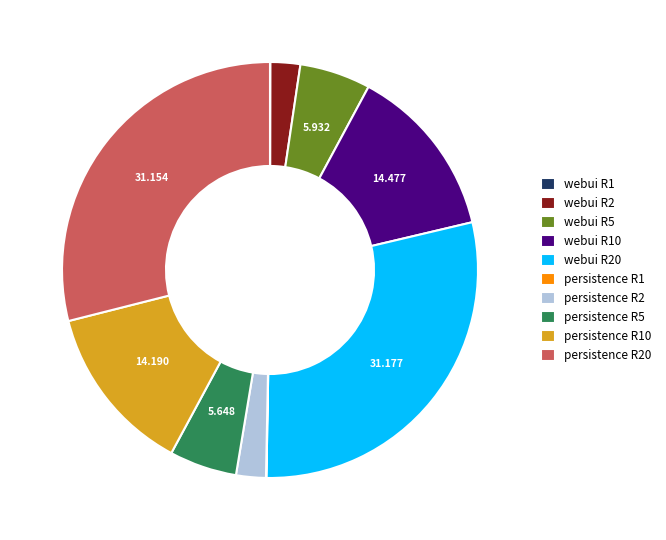

Does any single category account for the majority?

No